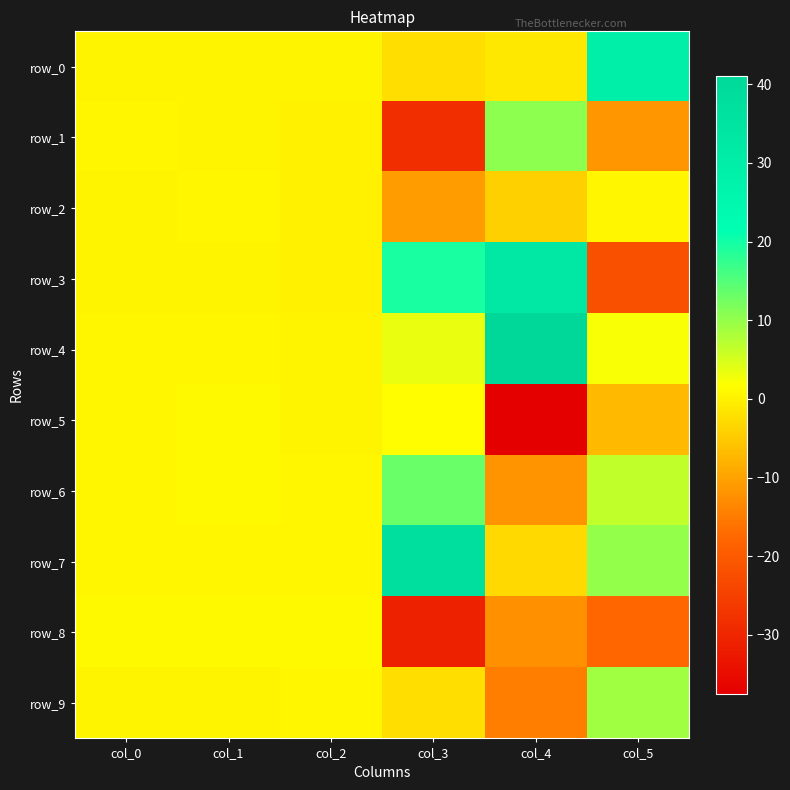

Which series has the largest range (max minus min)?

row_3